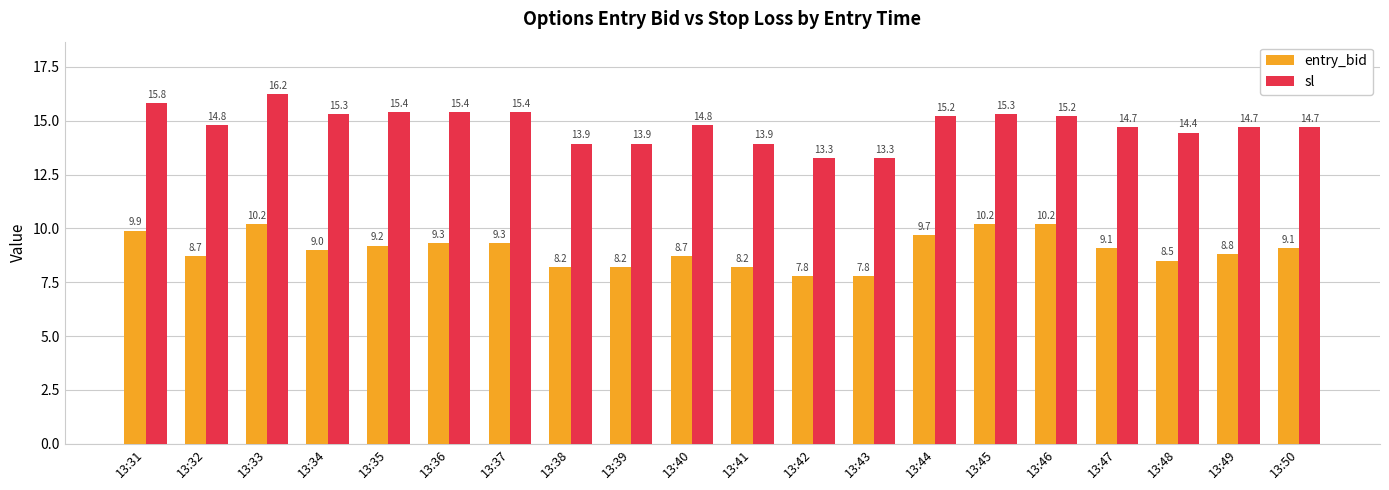

Are the bars grouped side by side (vs. stacked)?

Yes